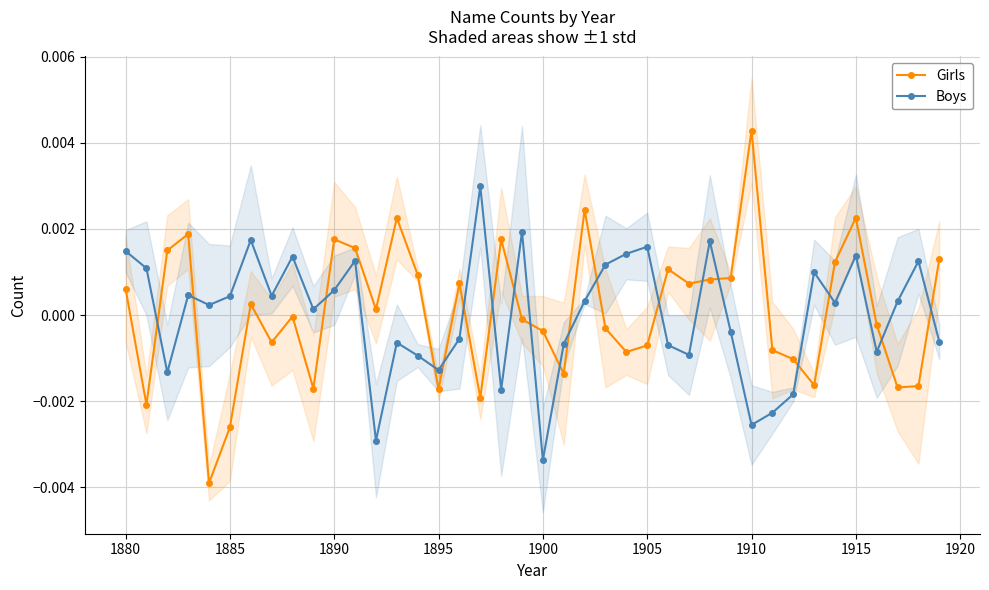

How many interior local valleys does the Boys series have?

12